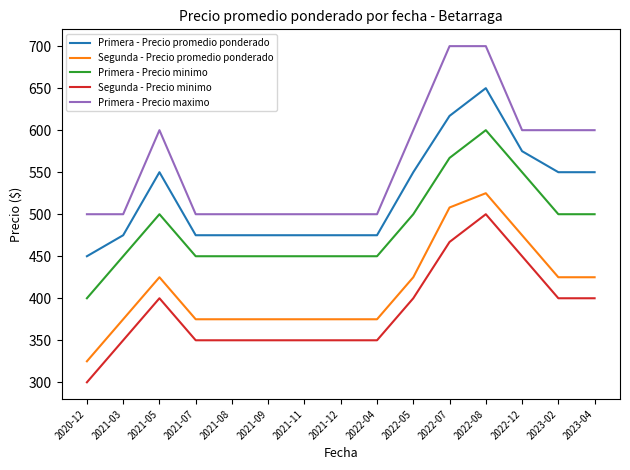

Reading left to right, transcribe all the data shown in this chart.

Primera - Precio promedio ponderado: 450	475	550	475	475	475	475	475	475	550	617	650	575	550	550
Segunda - Precio promedio ponderado: 325	375	425	375	375	375	375	375	375	425	508	525	475	425	425
Primera - Precio minimo: 400	450	500	450	450	450	450	450	450	500	567	600	550	500	500
Segunda - Precio minimo: 300	350	400	350	350	350	350	350	350	400	467	500	450	400	400
Primera - Precio maximo: 500	500	600	500	500	500	500	500	500	600	700	700	600	600	600